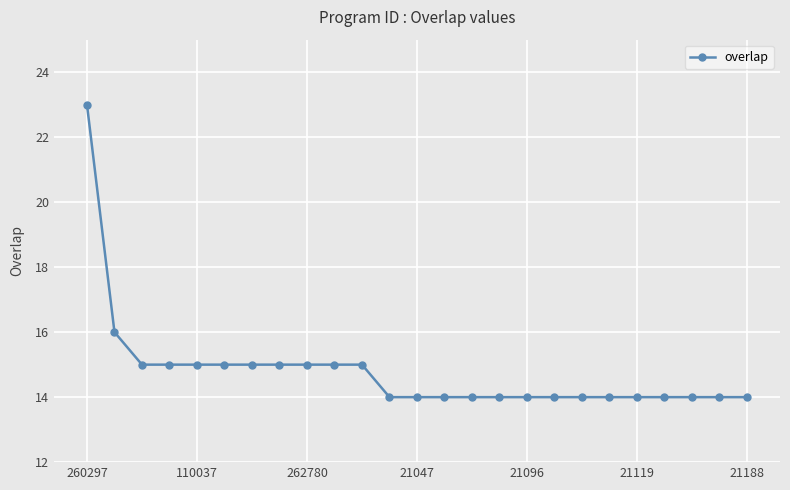

Does the chart display data point markers on the line(s)?

Yes